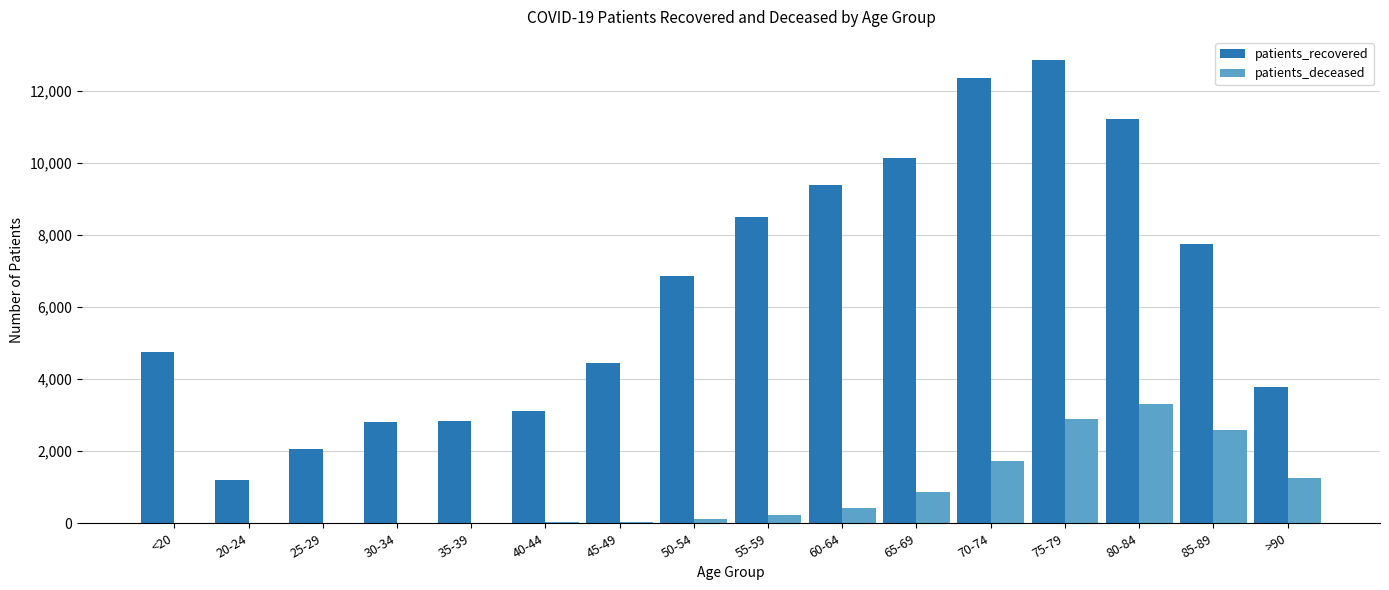

At which category is the sum across all series the highest?

75-79